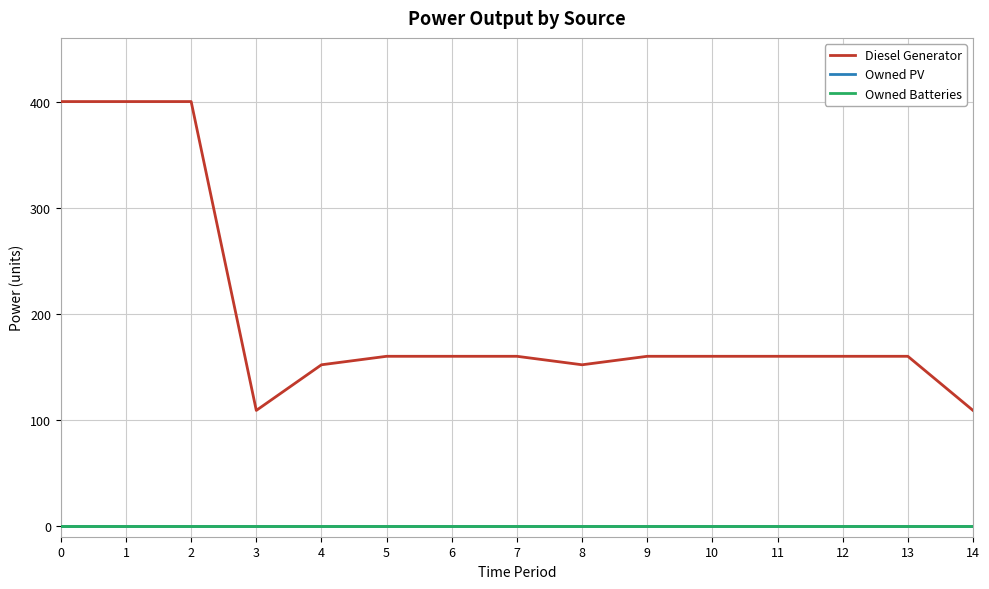

Is this an area chart (filled region under the line)?

No